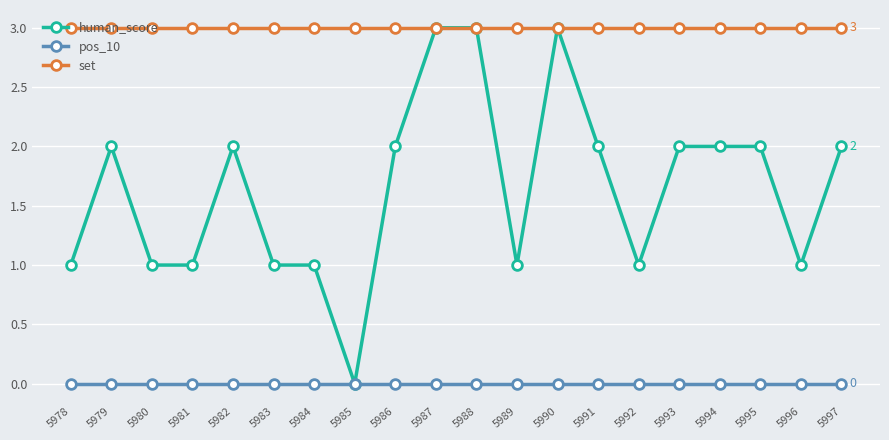

Which series has the largest total across all categories?

set